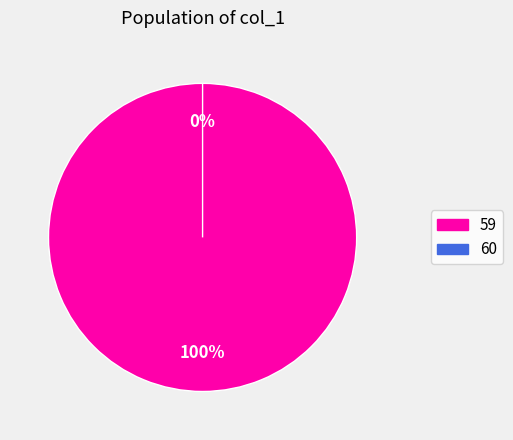

Count the number of slices in the pie.

2